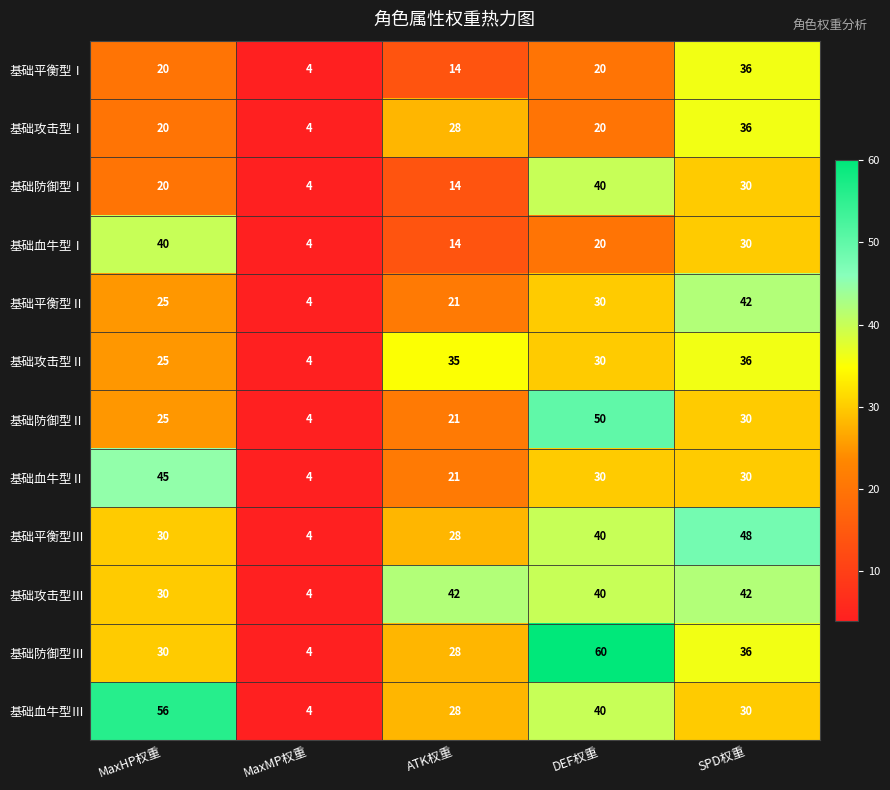

Which series changed the most between MaxHP权重 and MaxMP权重?

基础血牛型Ⅲ